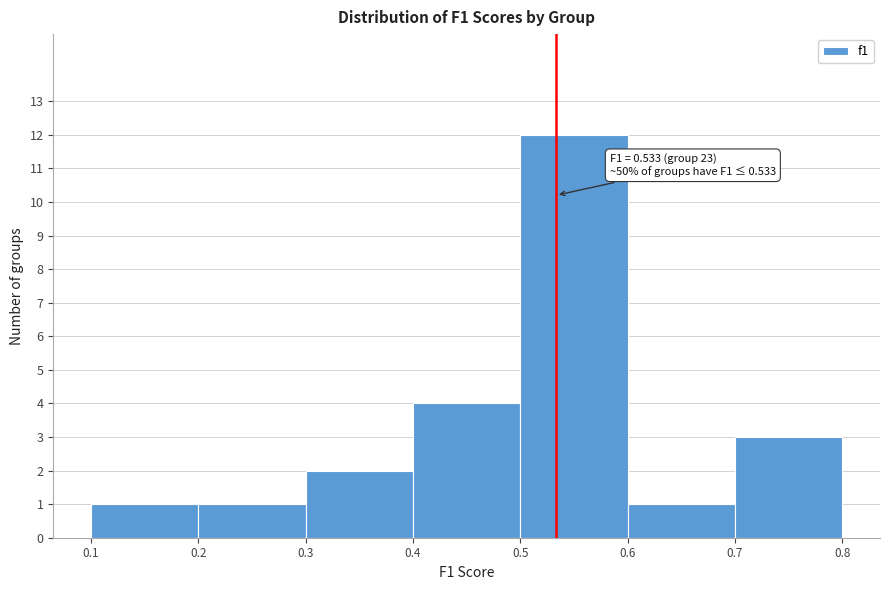

Which range on the x-axis has the tallest bar?

0.5 to 0.6